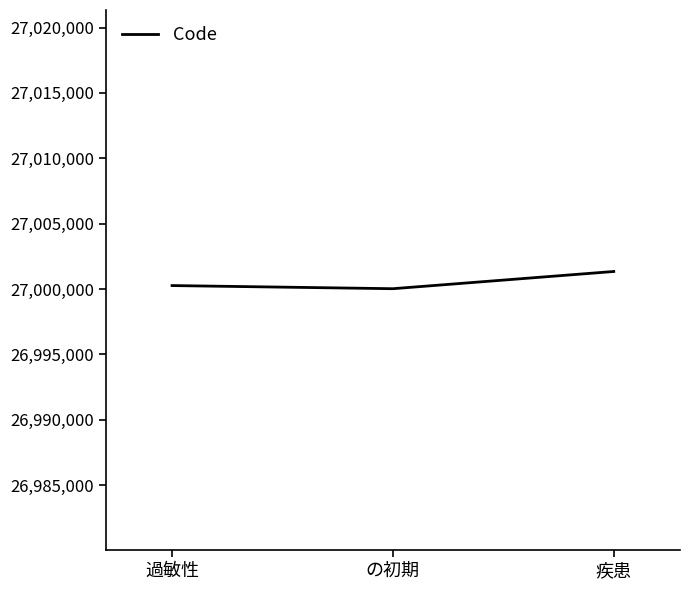

Reading right to left, transcribe all the data shown in this chart.

27001344	27000027	27000267